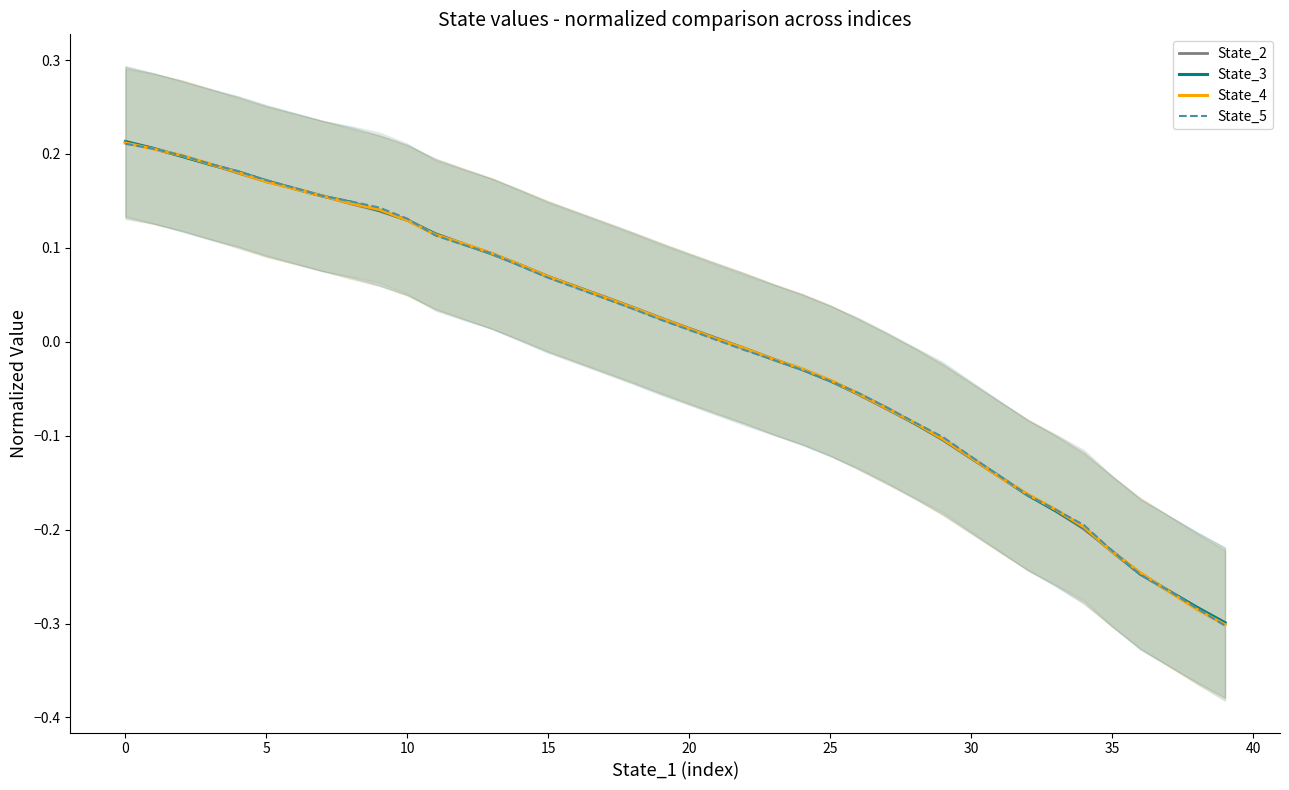

Rank the series by their maximum value, from lowest to highest.

State_5, State_4, State_3, State_2